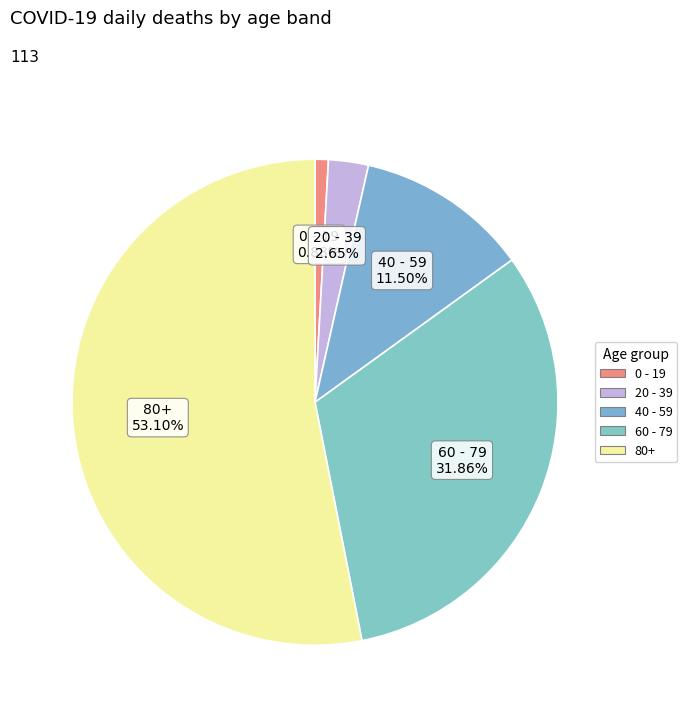

Which category has the smallest portion of the pie?

0 - 19